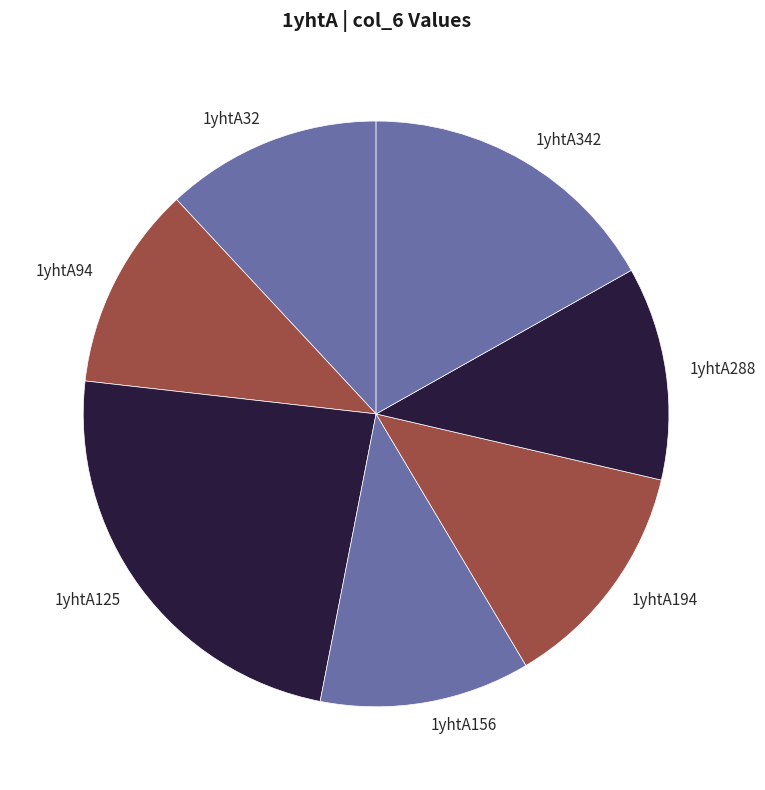

What is the largest slice in the pie chart?

1yhtA125